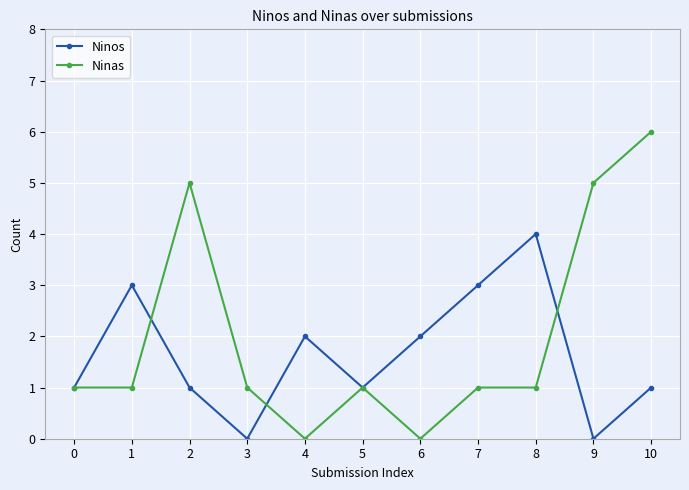

What is the difference between the Ninas values at 9 and 10?

1